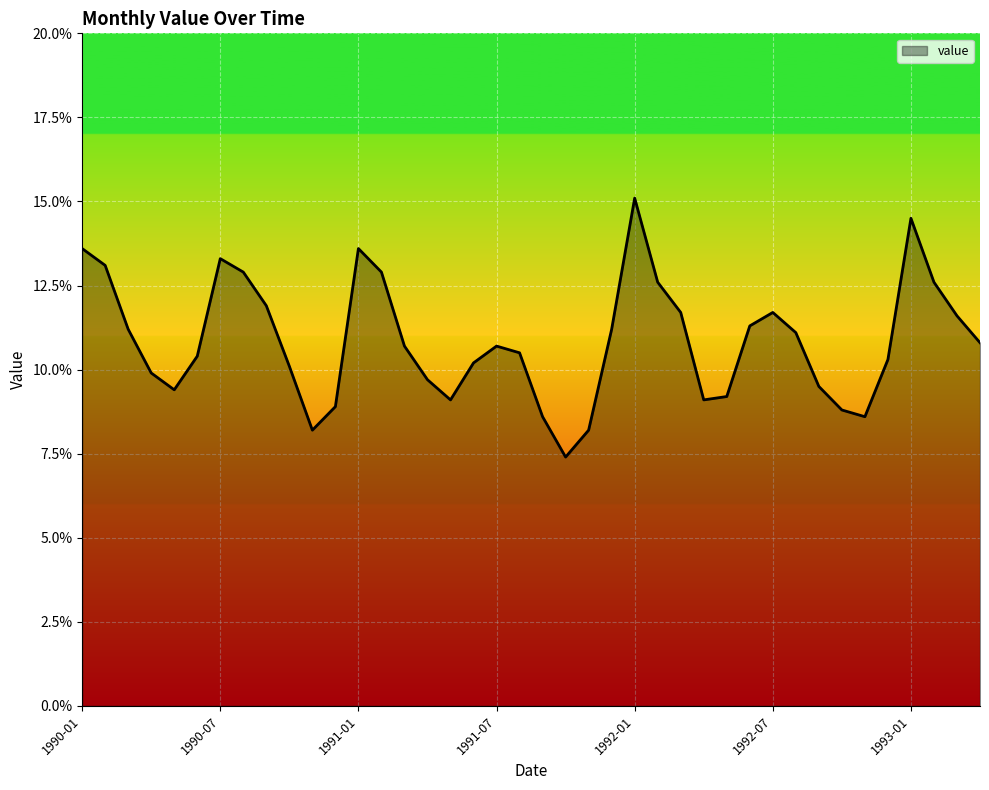

What is the difference between the maximum and minimum values?

7.7